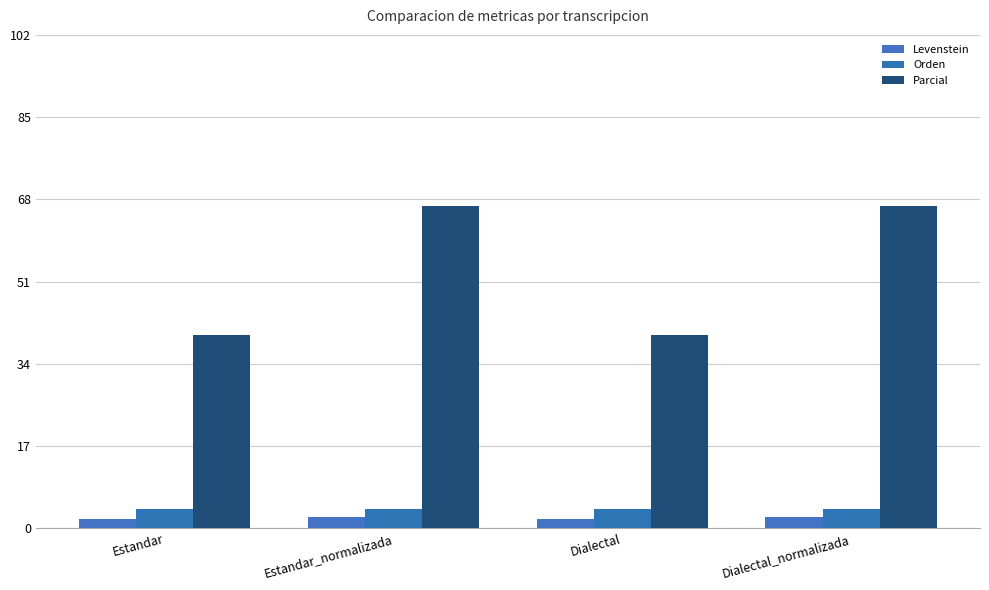

List the series in order of their peak value, highest first.

Parcial, Orden, Levenstein